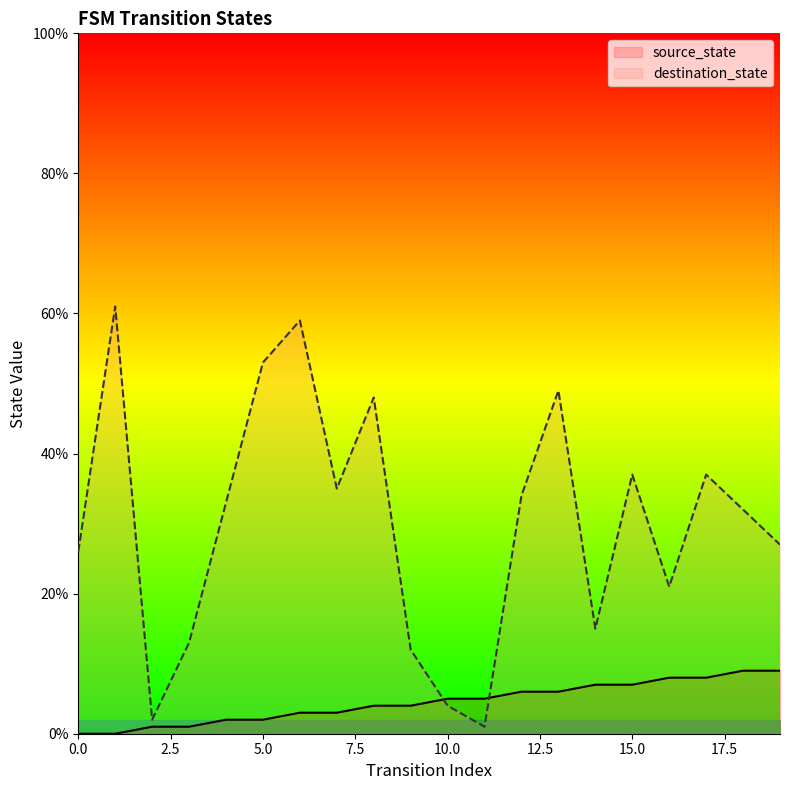

At which category is the sum across all series the highest?

6